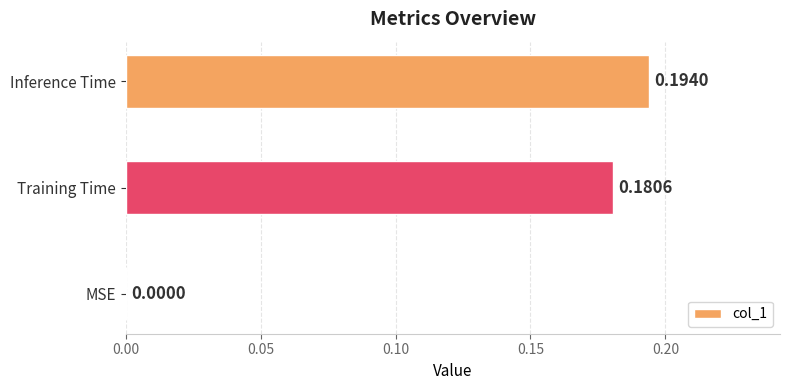

Which has a higher value, Inference Time or MSE?

Inference Time